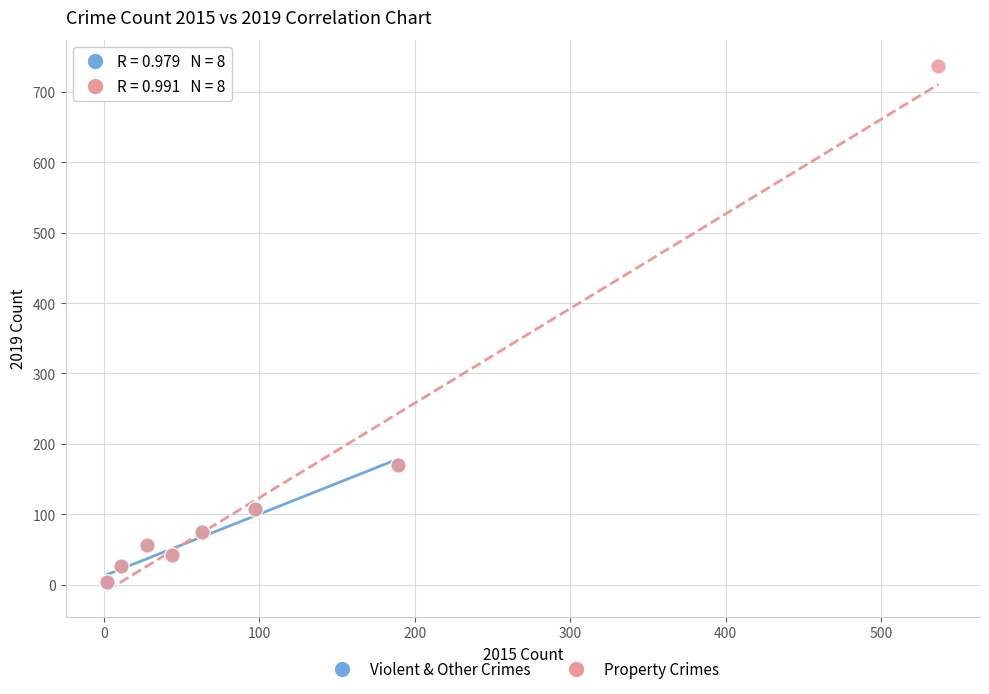

Which series contains the highest Y value?

Property Crimes